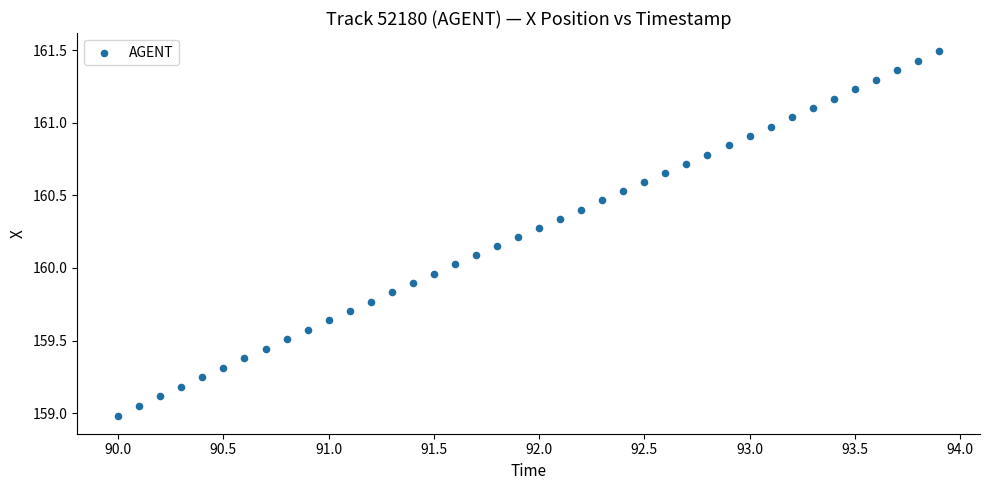

What is the range of X values (max minus min)?

3.9